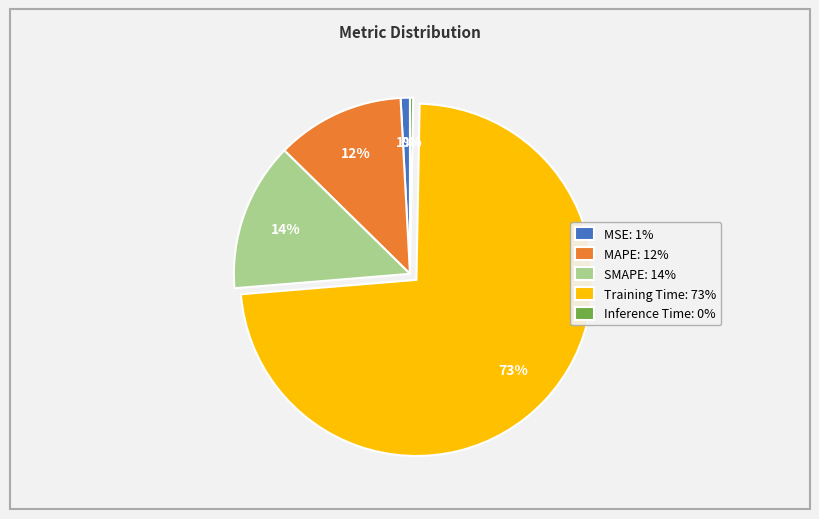

Count the number of slices in the pie.

5